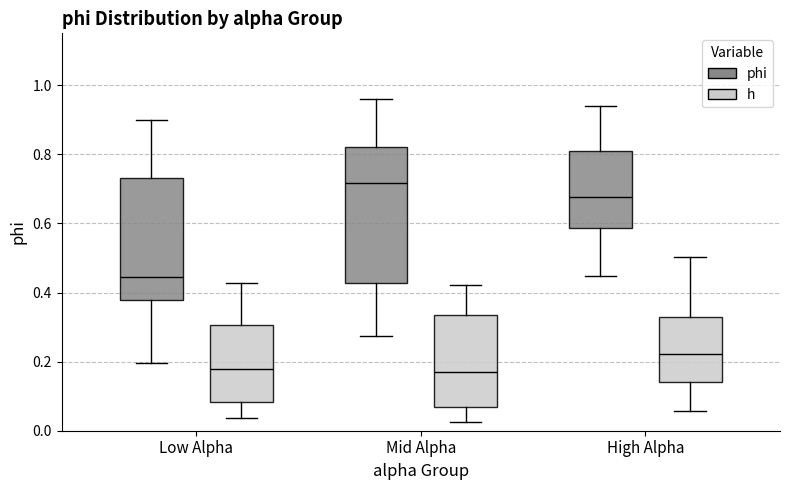

Which box is the tallest, from its lower edge to its upper edge?

Mid Alpha (phi)